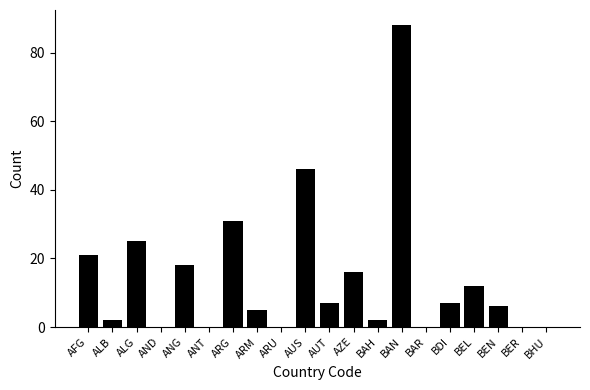

What is the greatest value displayed?

88